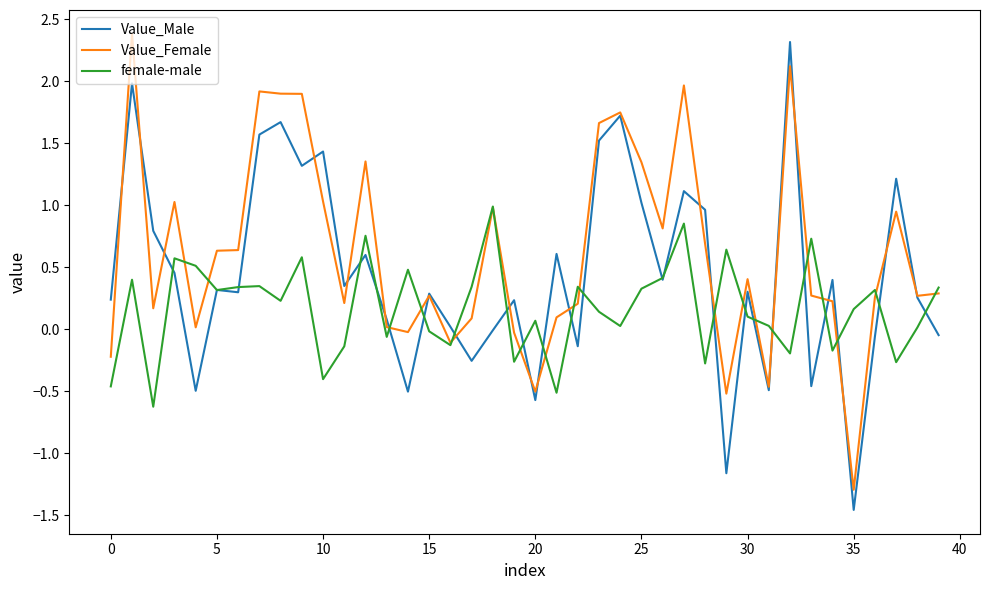

Count the number of categories in the chart.

40